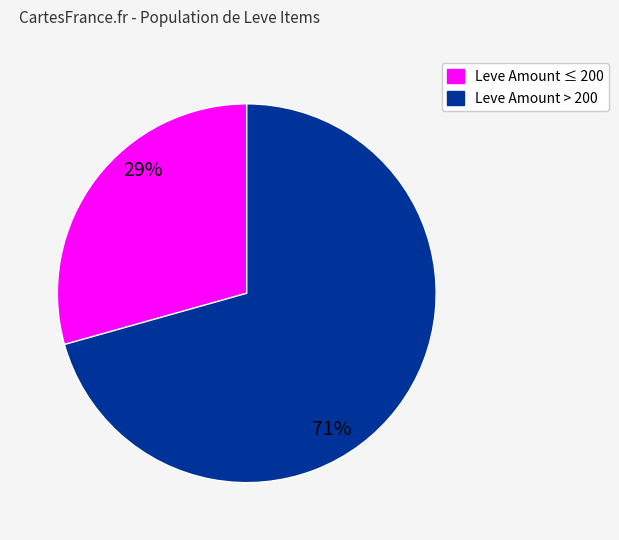

To the nearest percent, what is the average slice percentage?

50%